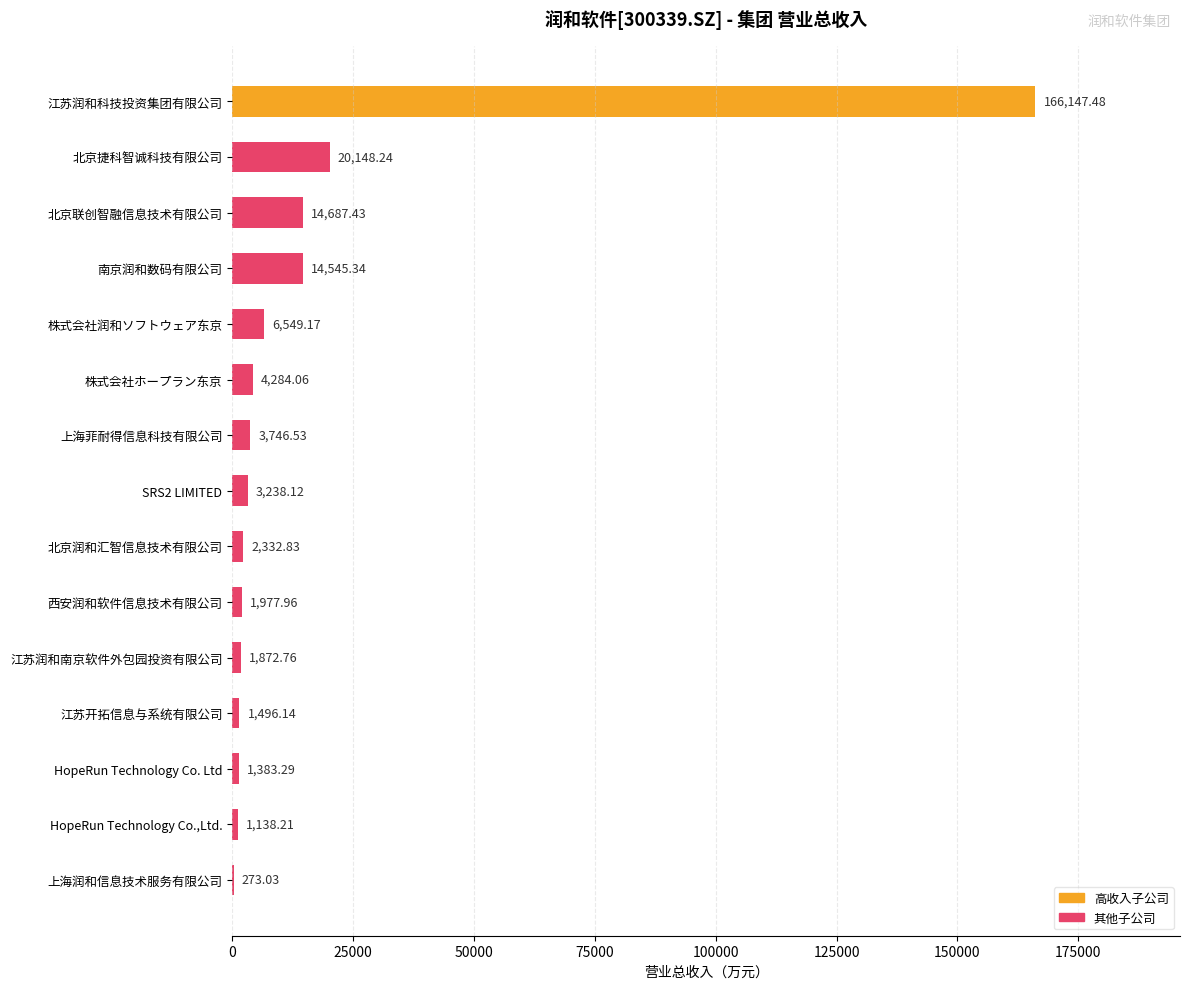

What is the ratio of the value at 上海菲耐得信息科技有限公司 to the value at 株式会社ホープラン东京?

0.9